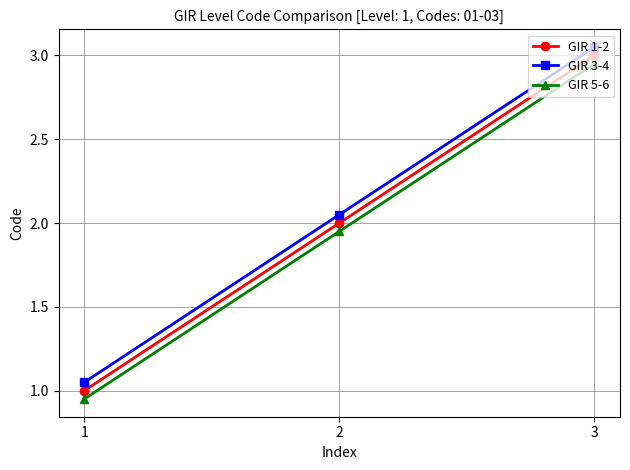

List the labels in order of GIR 5-6 value, smallest first.

1, 2, 3